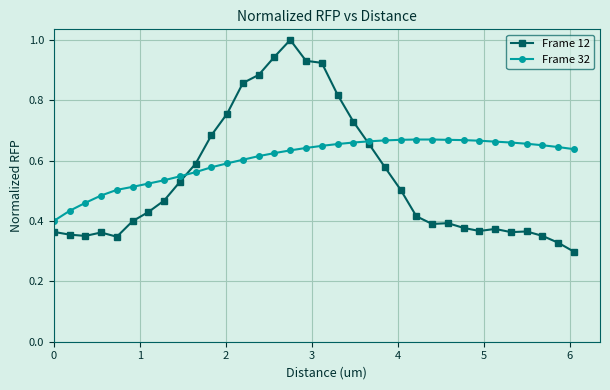

Rank the series by their maximum value, from highest to lowest.

Frame 12, Frame 32